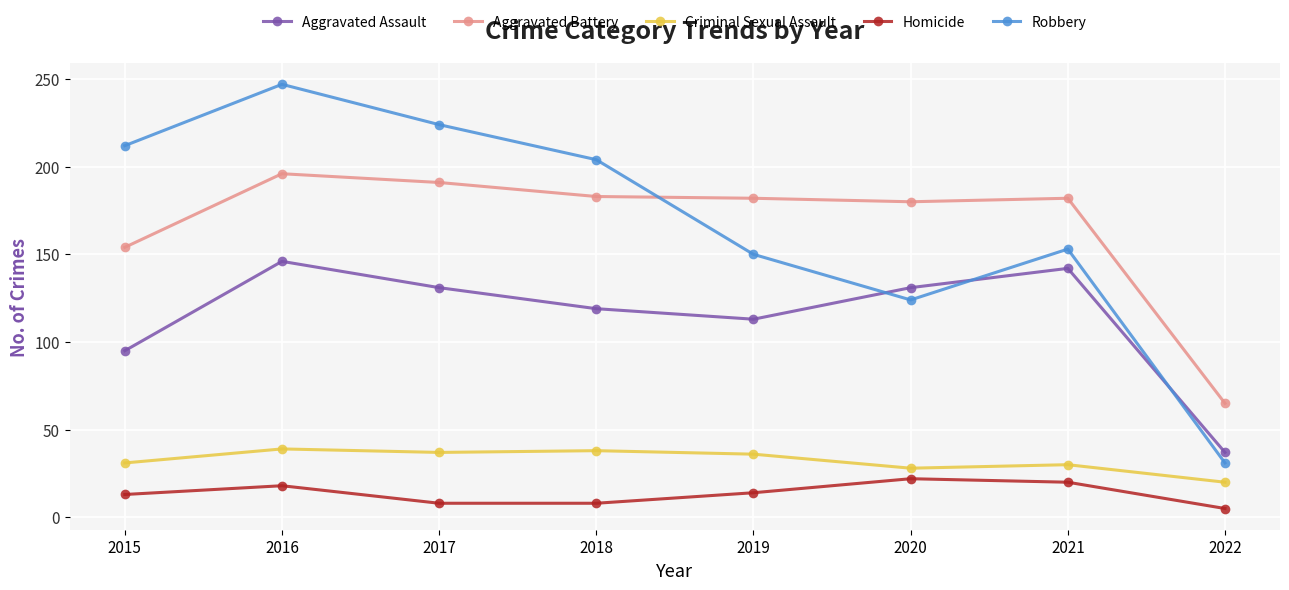

What is the average value of the Aggravated Assault series?

114